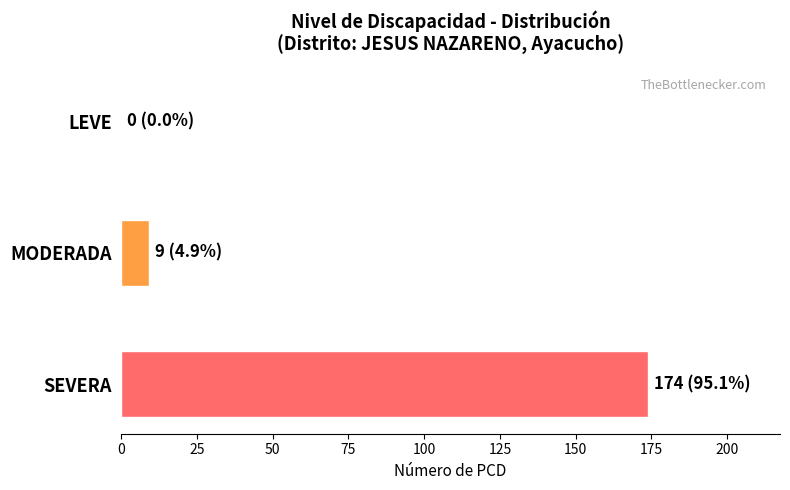

Which category has the highest value across all series?

SEVERA